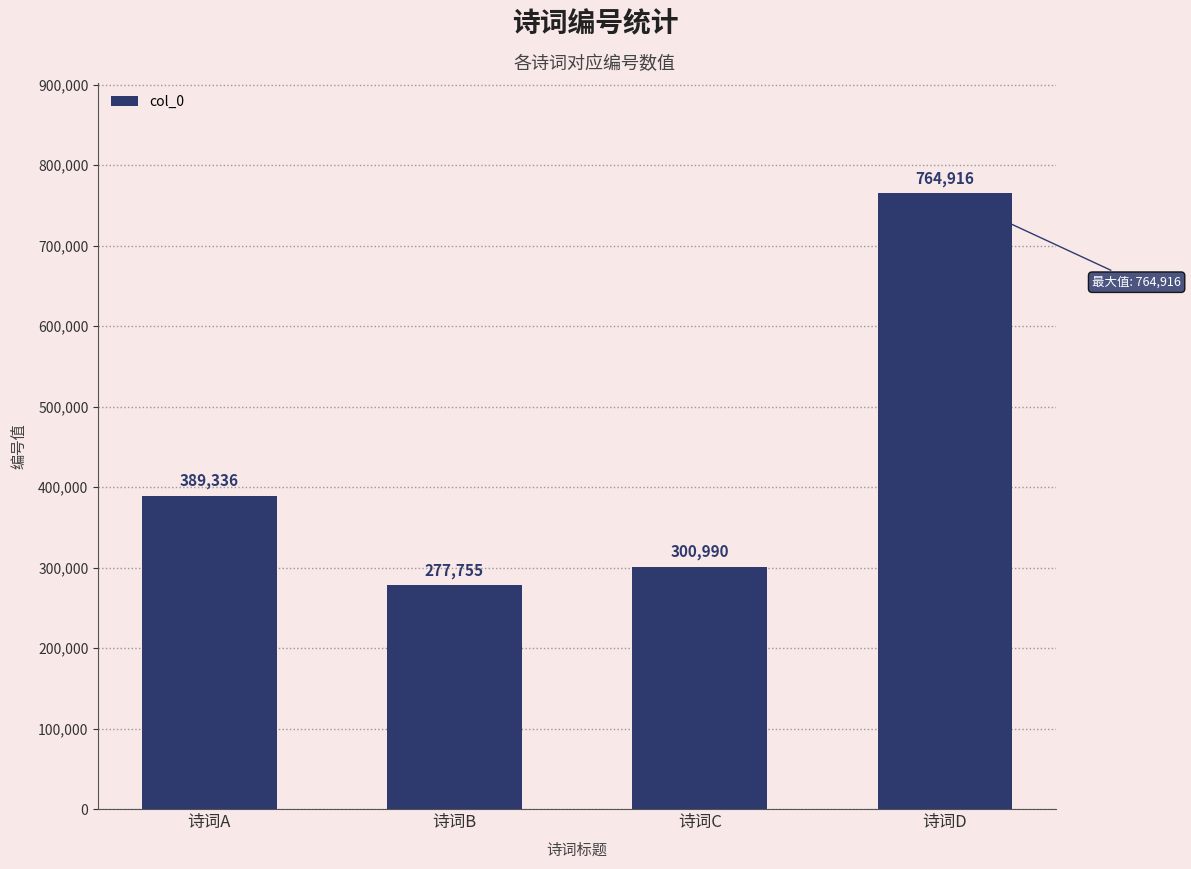

What is the difference between the maximum and second lowest values?

463926